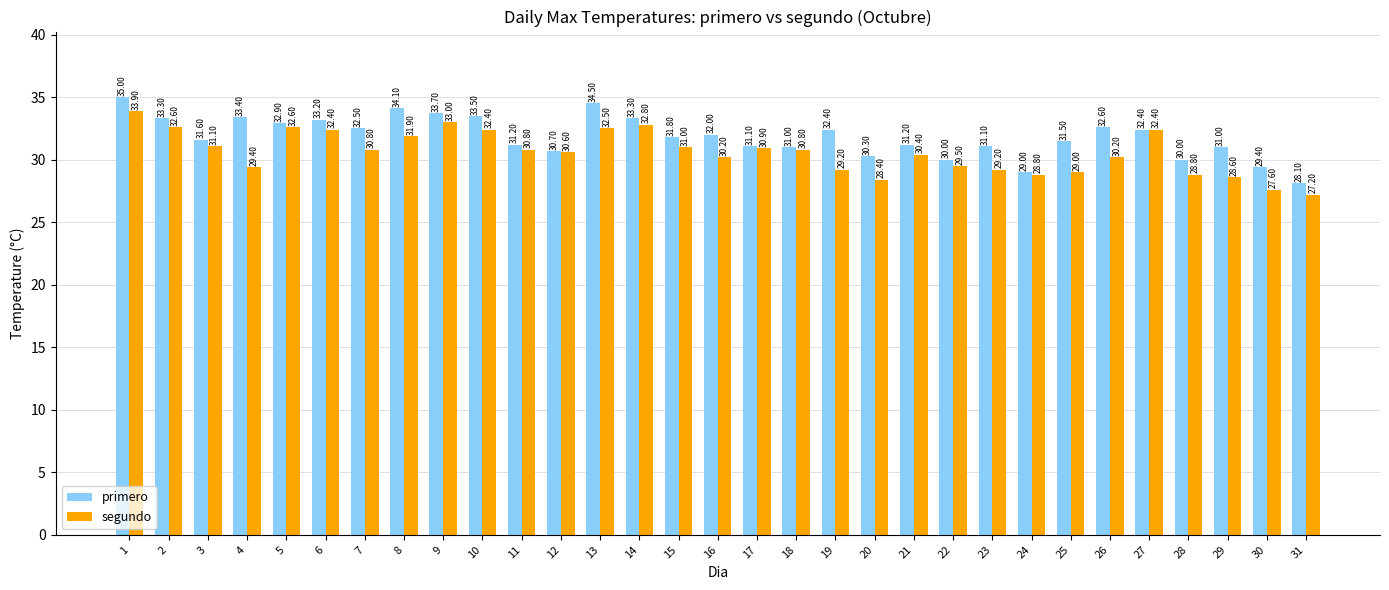

Count the number of data series in this chart.

2